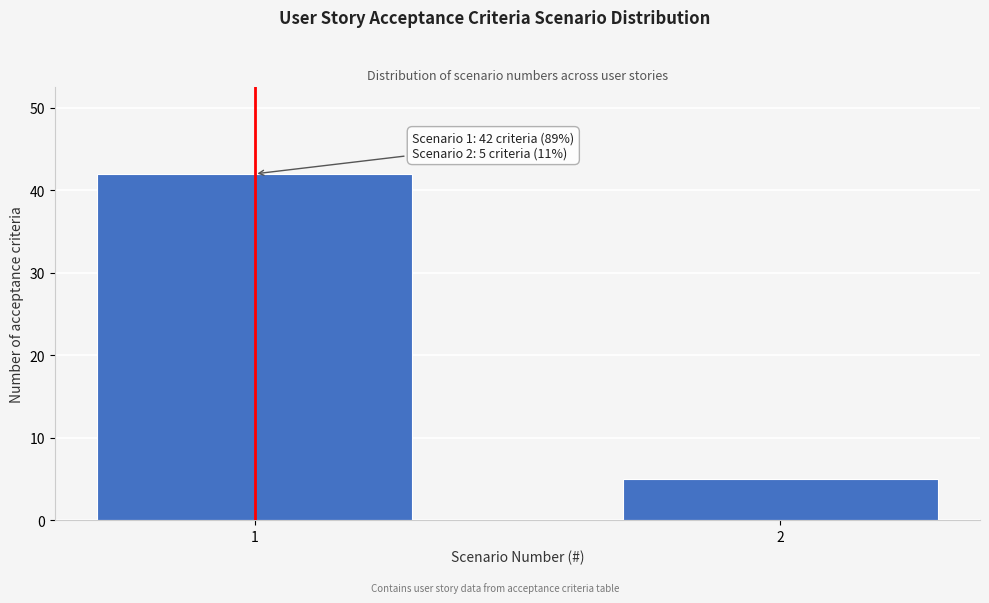

Reading left to right, what are all the values shown in this chart?

1=42	2=5